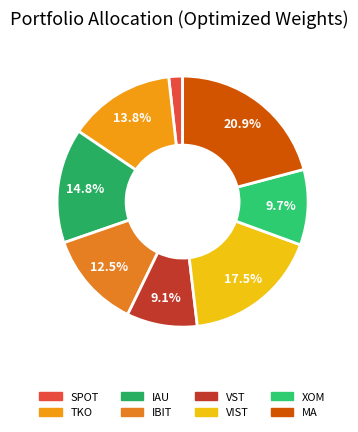

To the nearest percent, what is the average slice percentage?

12%